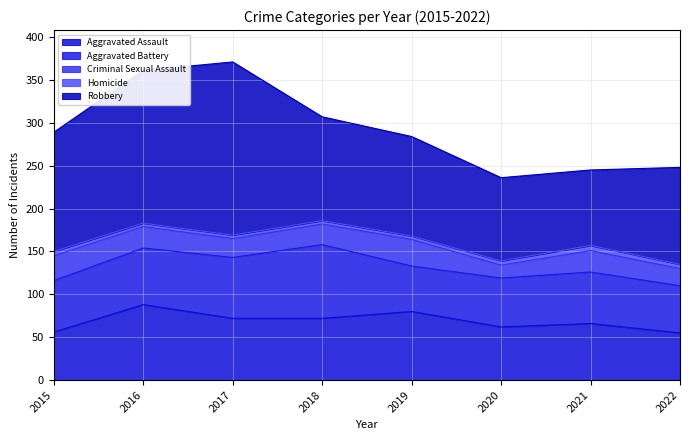

True or false: Criminal Sexual Assault has a value of 25 at 2016.

True